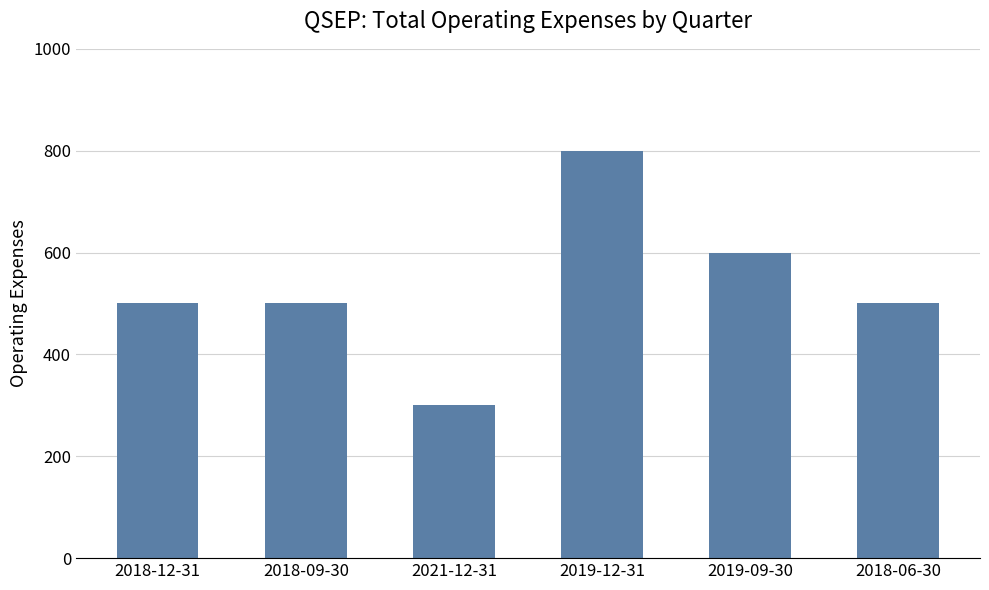

What is the change in value from 2019-12-31 to 2018-06-30?

-300